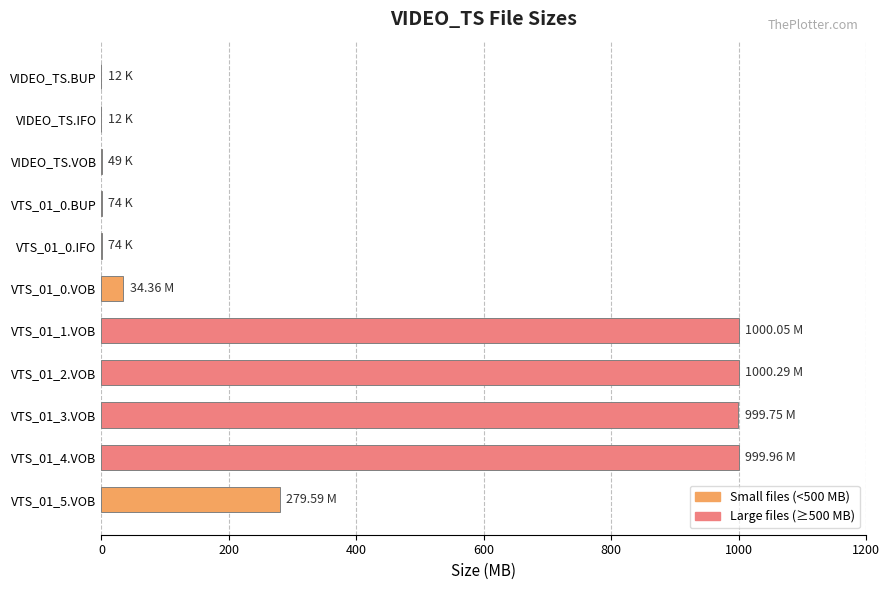

What is the sum of all values?

4314.2